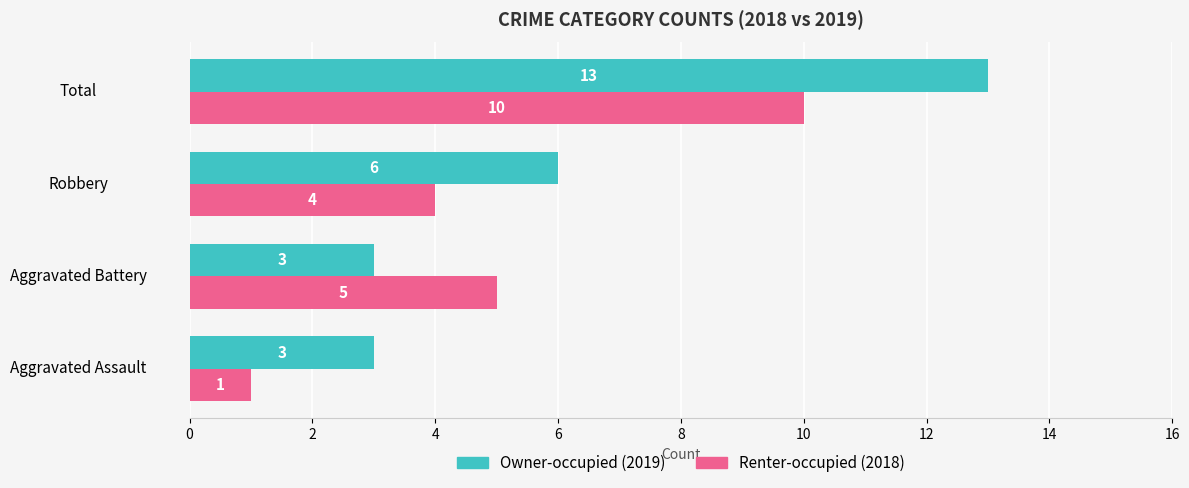

Count the number of data series in this chart.

2